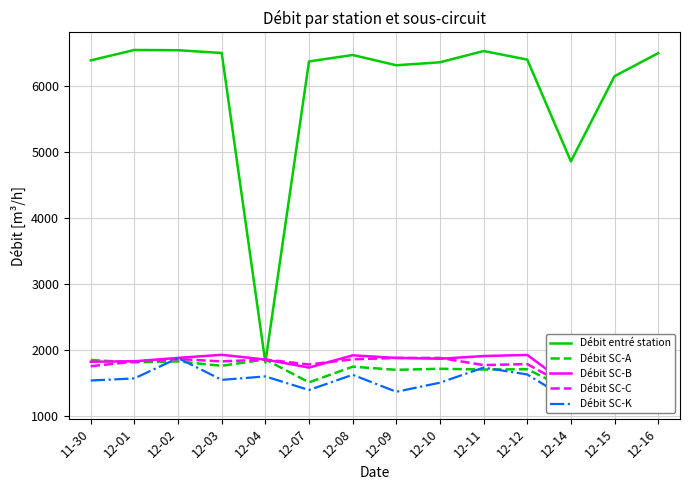

What is the maximum value for Débit SC-C?

1875